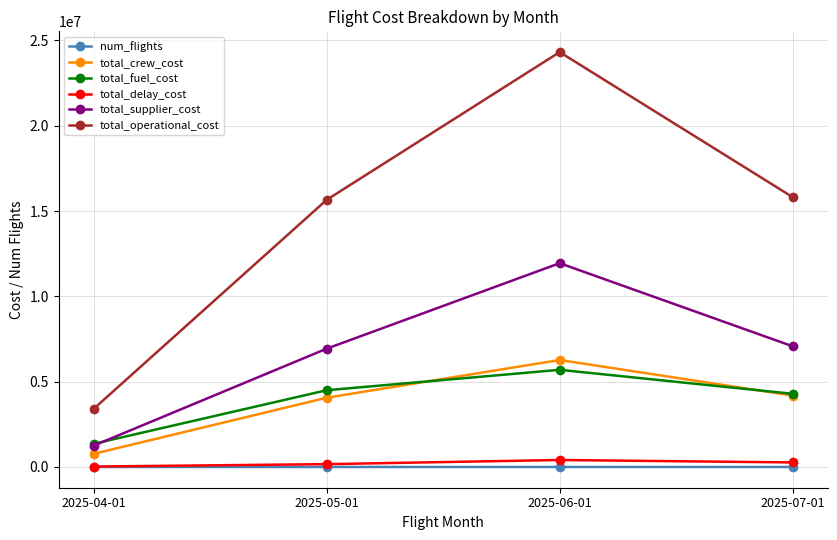

True or false: total_crew_cost has a value of 5690659.9 at 2025-05-01.

False